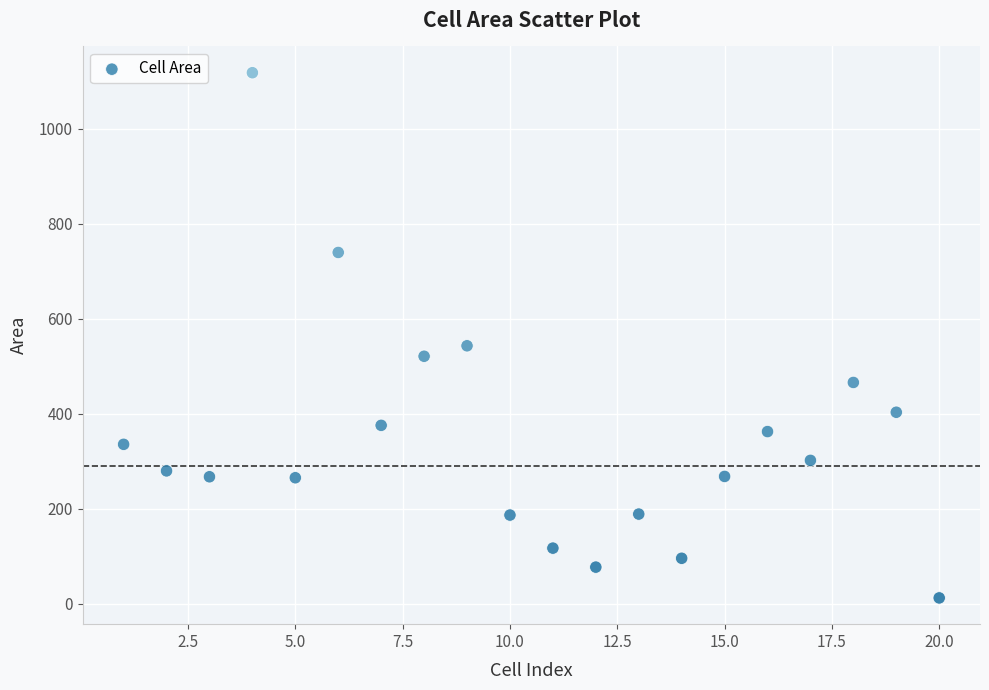

What is the range of Y values (max minus min)?

1105.7